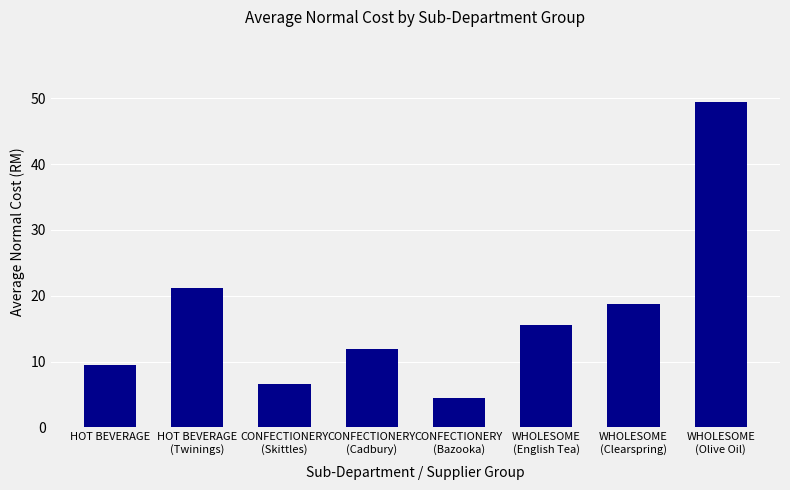

What position from the right is WHOLESOME
(Olive Oil)?

1